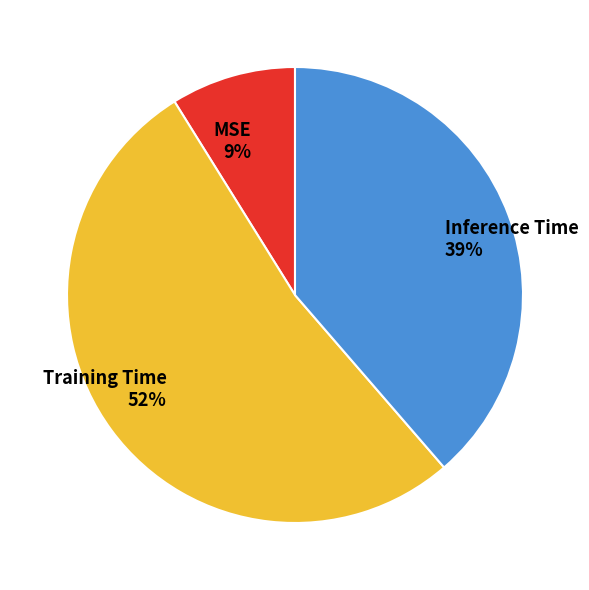

What percentage is the Training Time slice, to the nearest percent?

52%